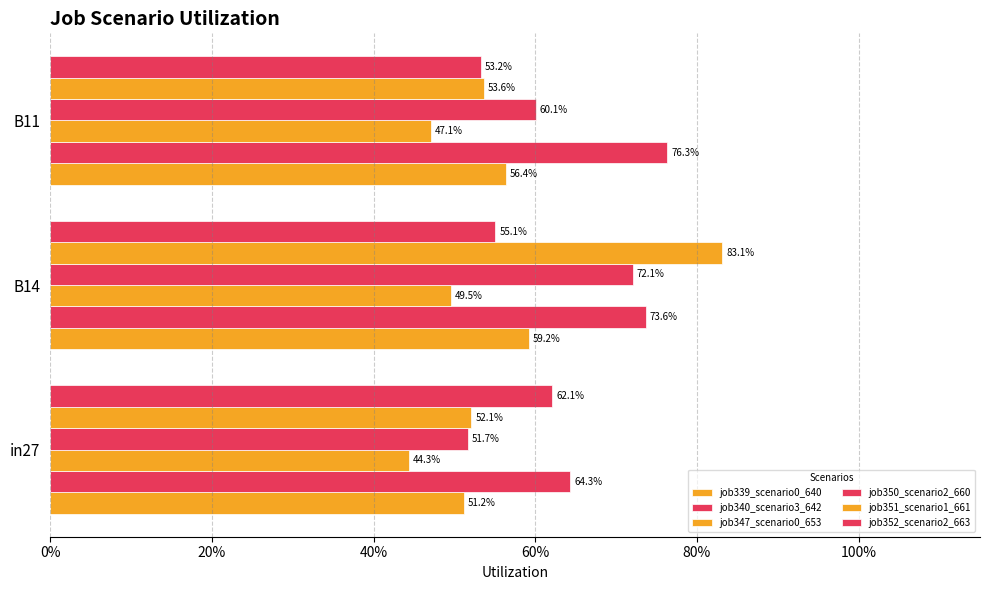

What are all the series names shown in the legend?

job339_scenario0_640, job340_scenario3_642, job347_scenario0_653, job350_scenario2_660, job351_scenario1_661, job352_scenario2_663